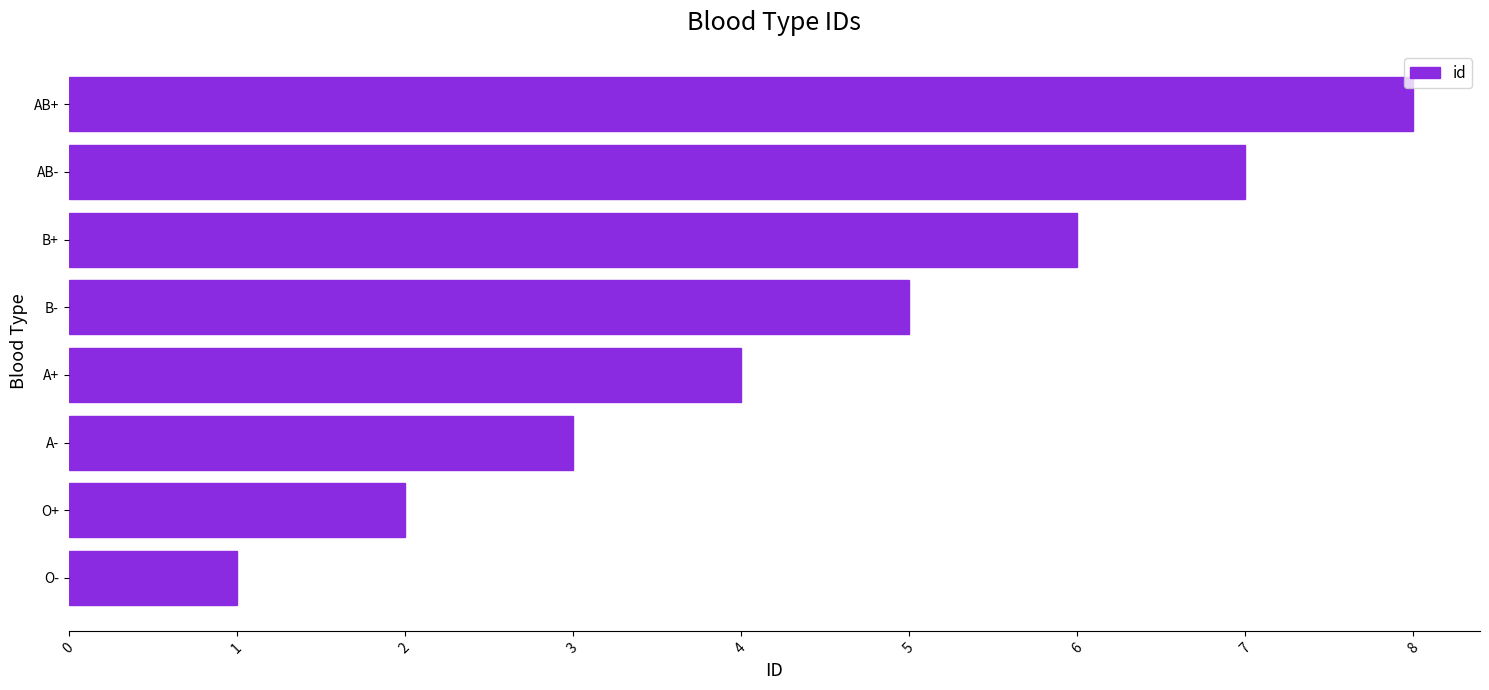

How many series are shown in this chart?

1